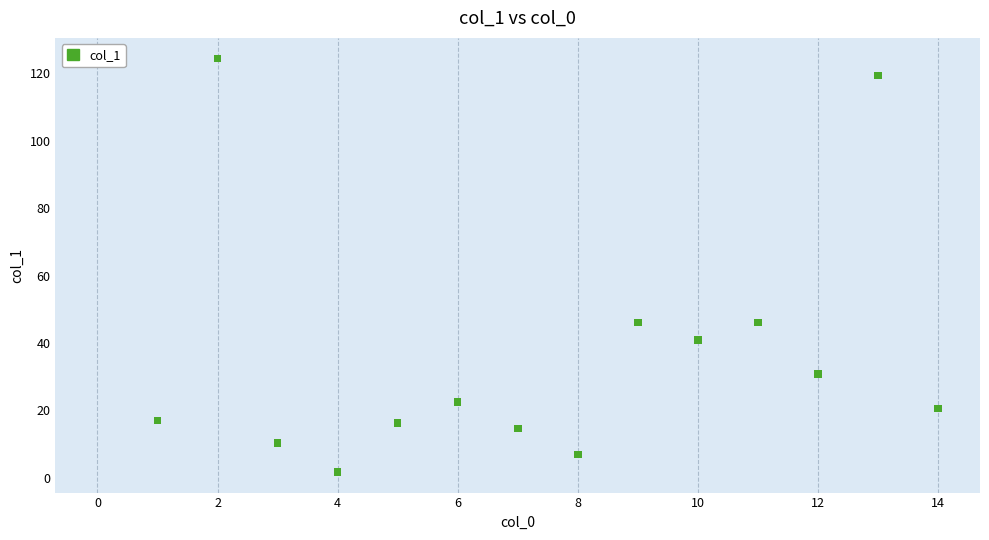

What is the range of Y values (max minus min)?

122.7